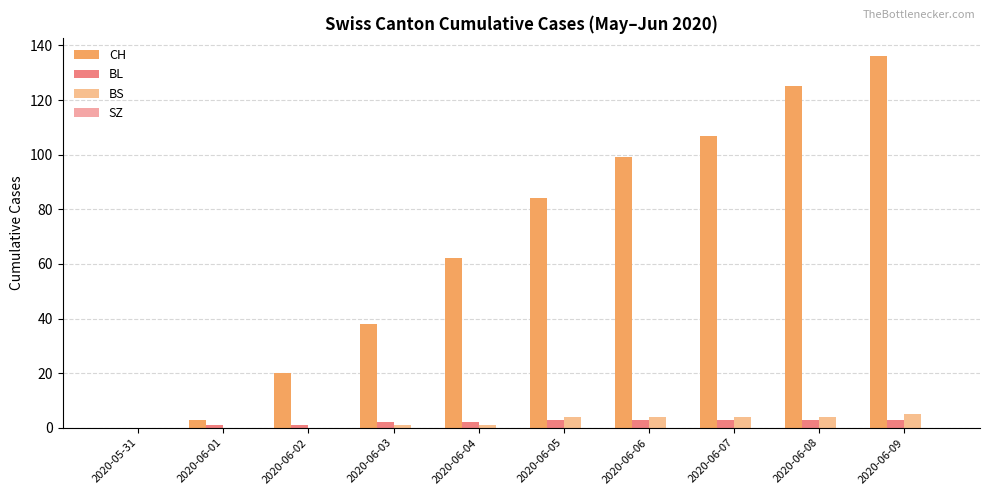

Are the bars horizontal?

No